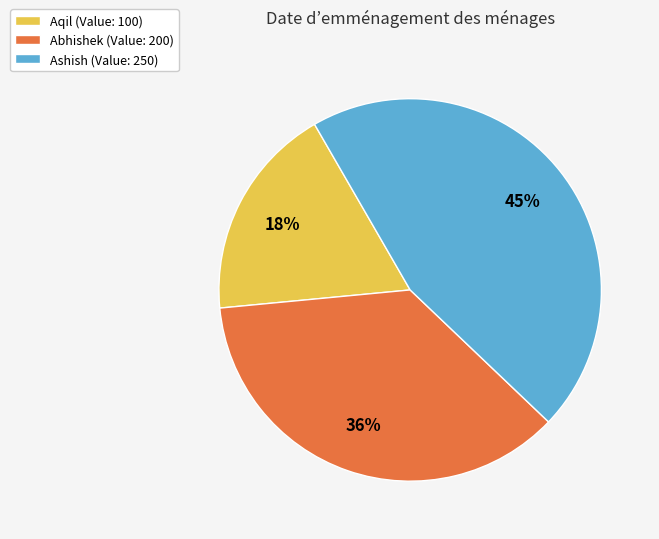

To the nearest percent, what is the combined percentage of Abhishek and Ashish?

82%